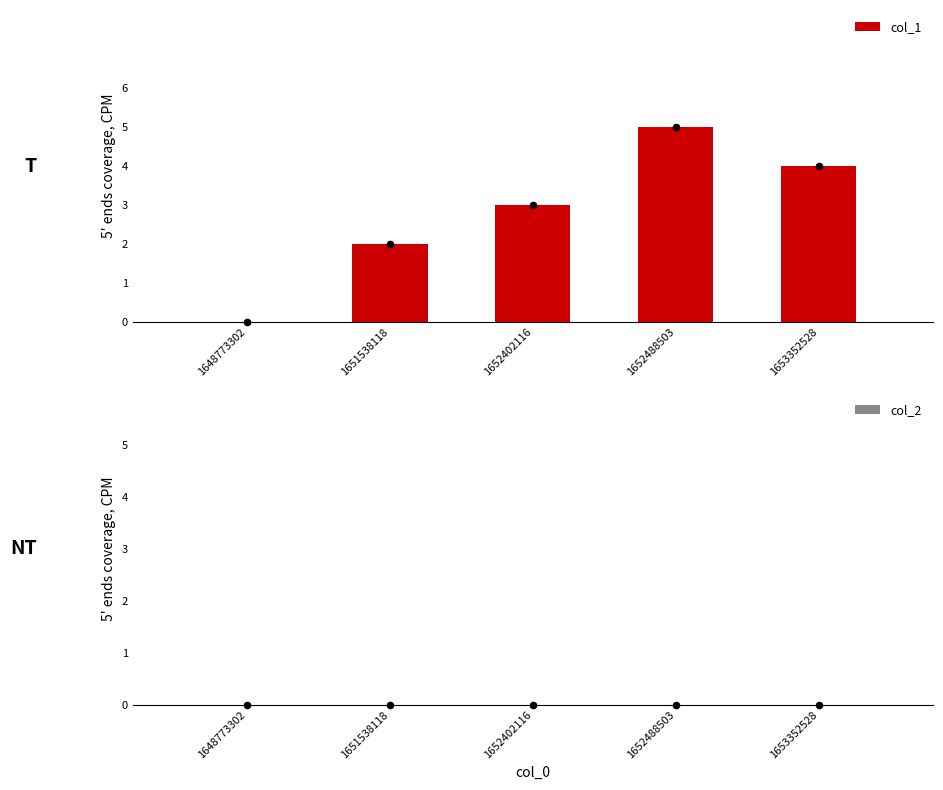

Which series contains the lowest Y value?

col_1